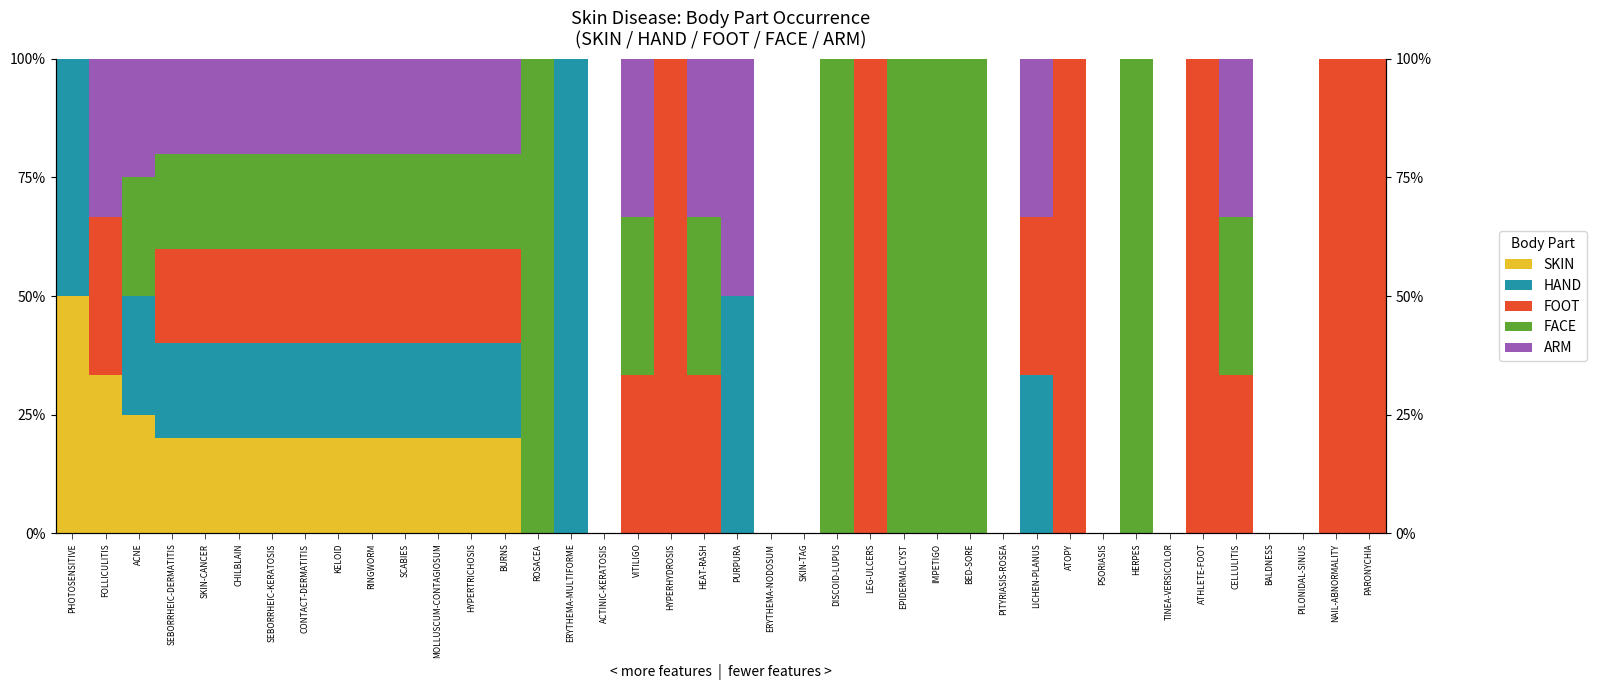

At which category does the chart reach its peak across all series?

ERYTHEMA-MULTIFORME